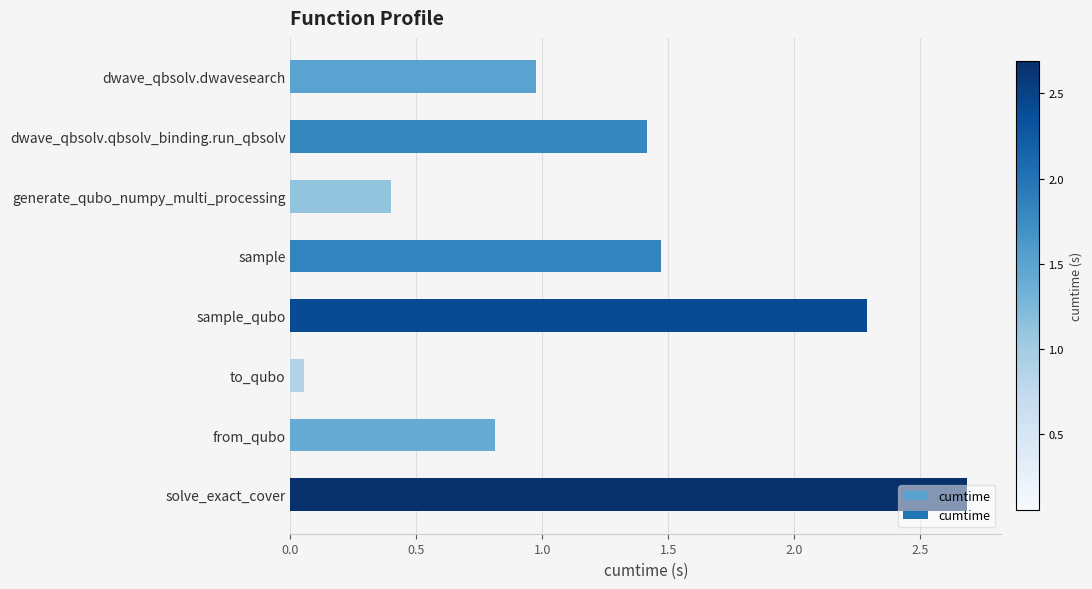

Count the number of categories in the chart.

8